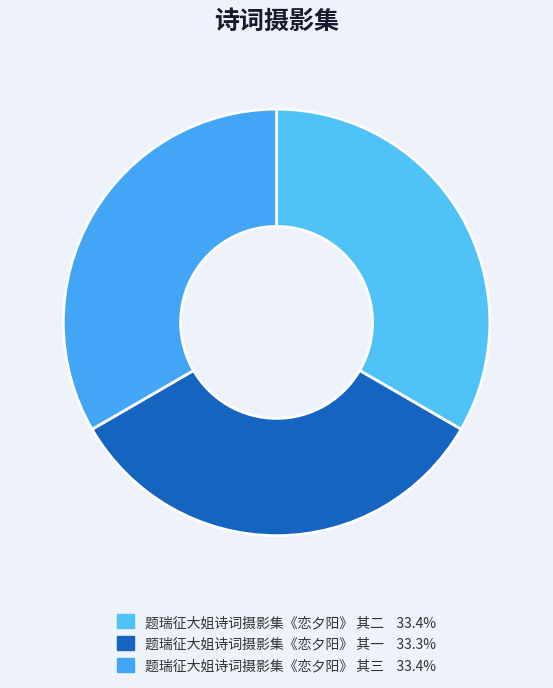

Count the number of slices in the pie.

3